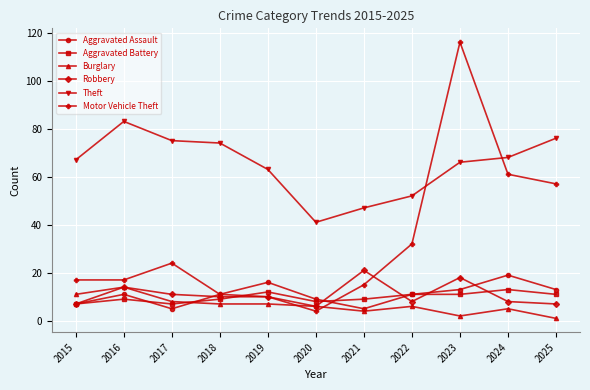

Which category has the highest value in the Robbery series?

2021